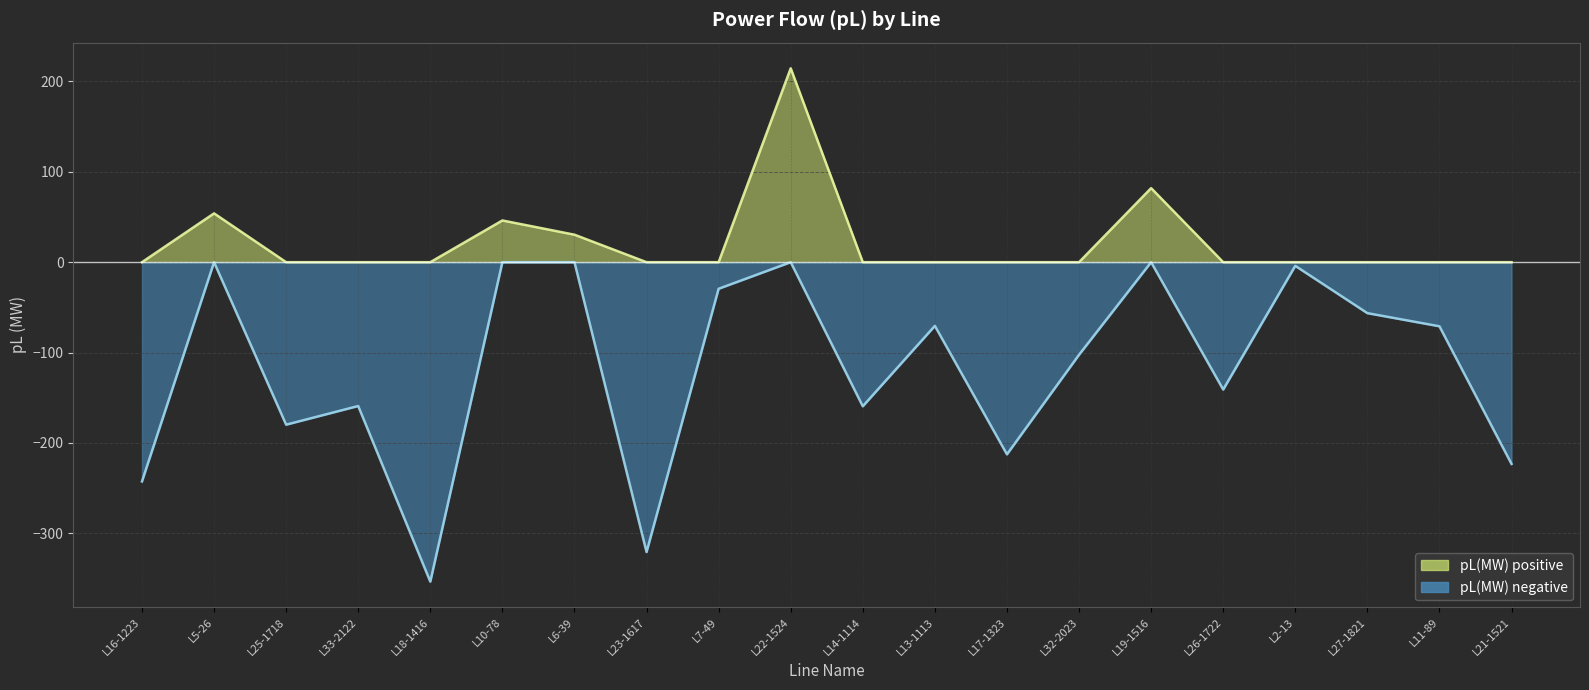

True or false: pL(MW) negative and pL(MW) positive intersect in this chart.

False